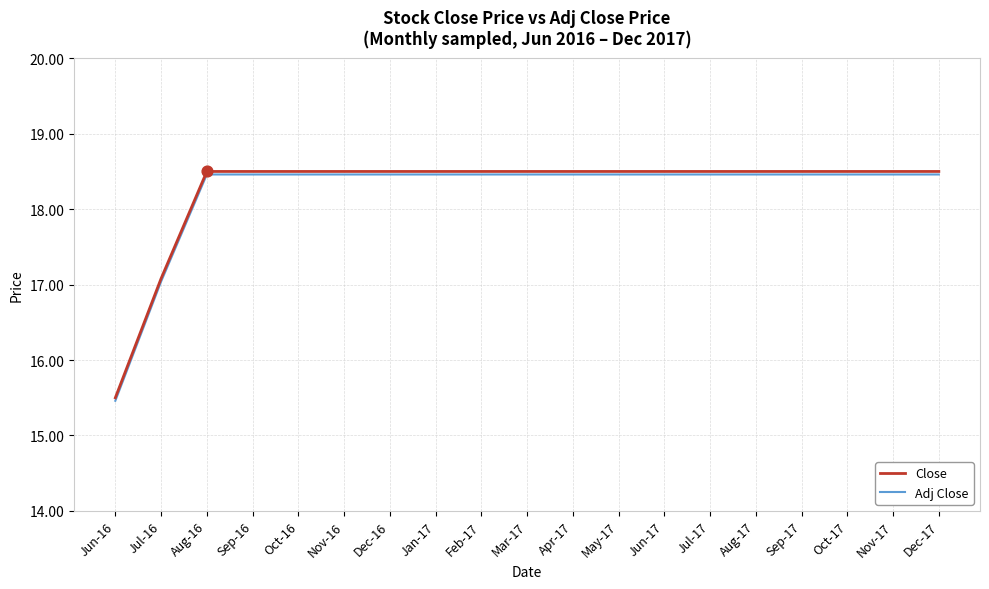

What position from the left is Nov-16?

6